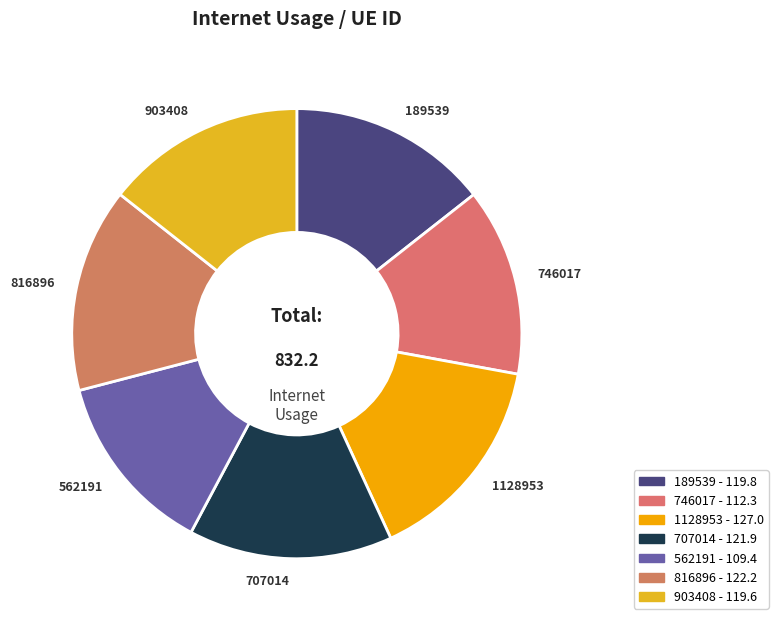

What is the largest slice in the pie chart?

1128953